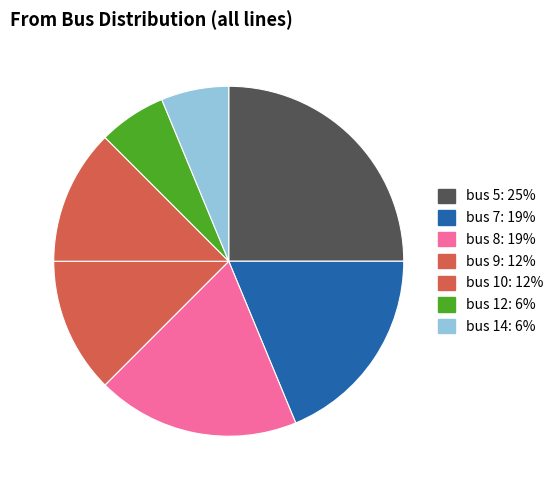

Count the number of slices in the pie.

7